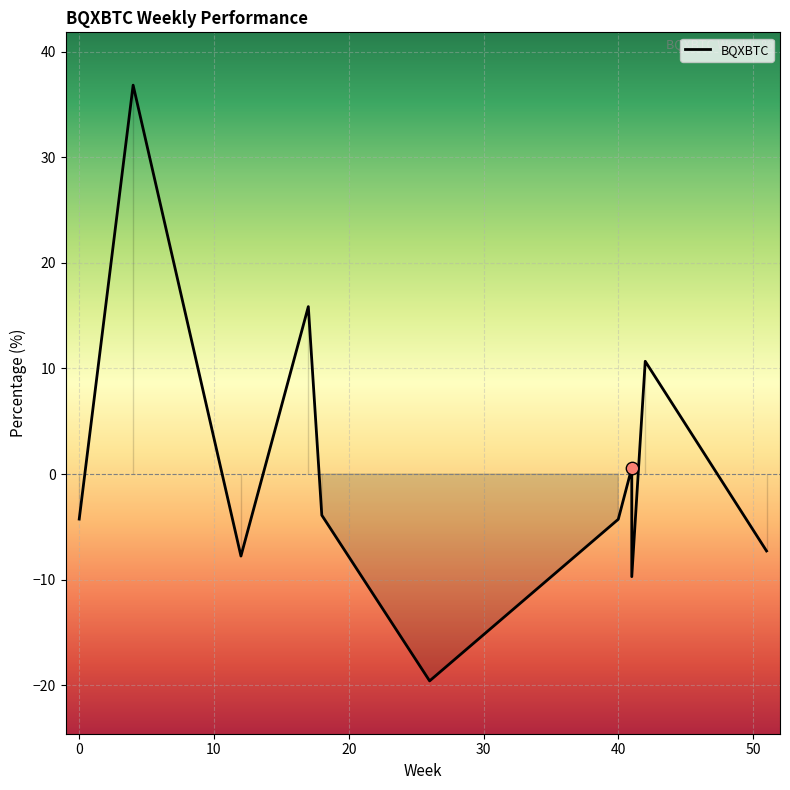

What is the change in value from 4 to 12?

-44.6